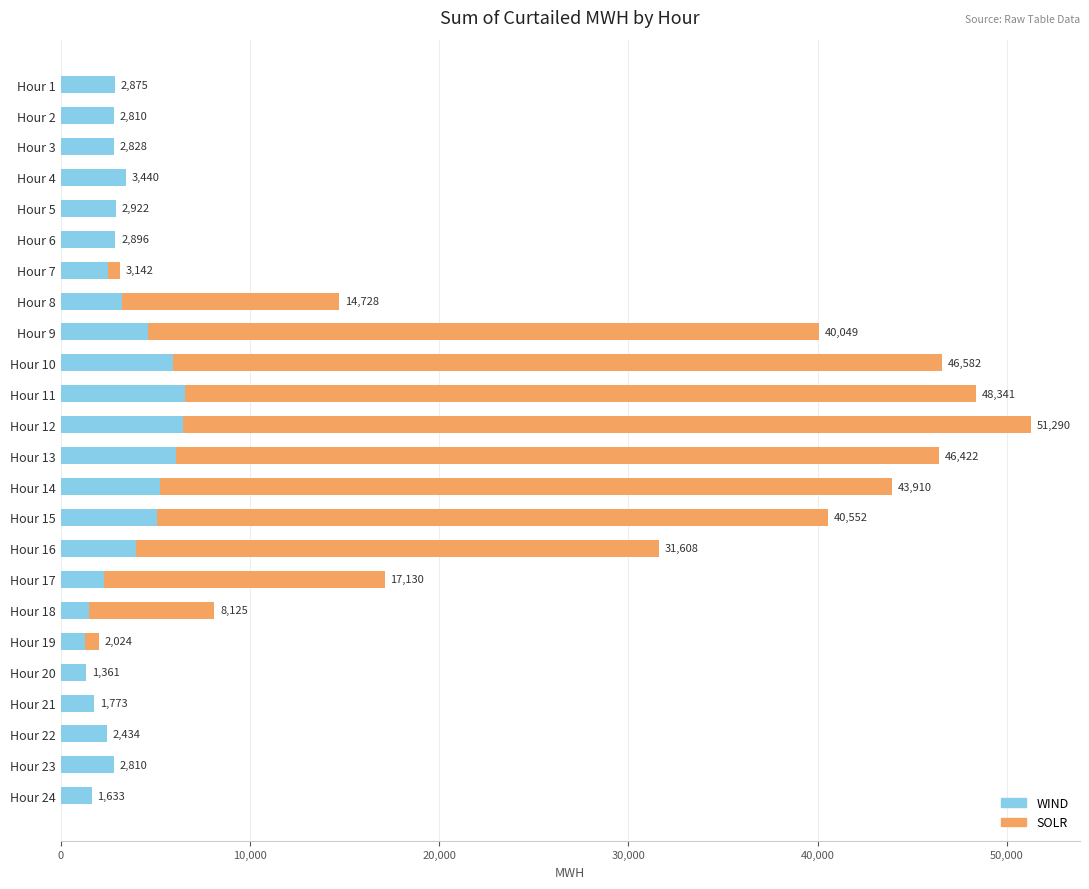

What is the difference between the maximum and minimum values in the SOLR series?

44801